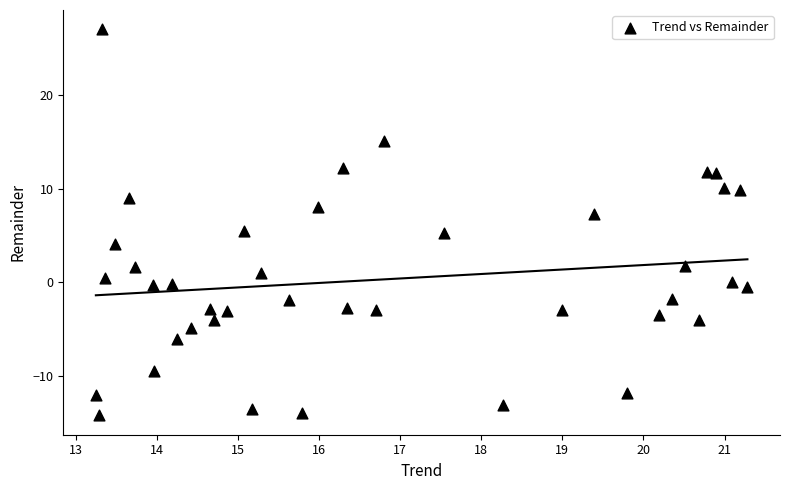

What is the range of Y values (max minus min)?

41.2